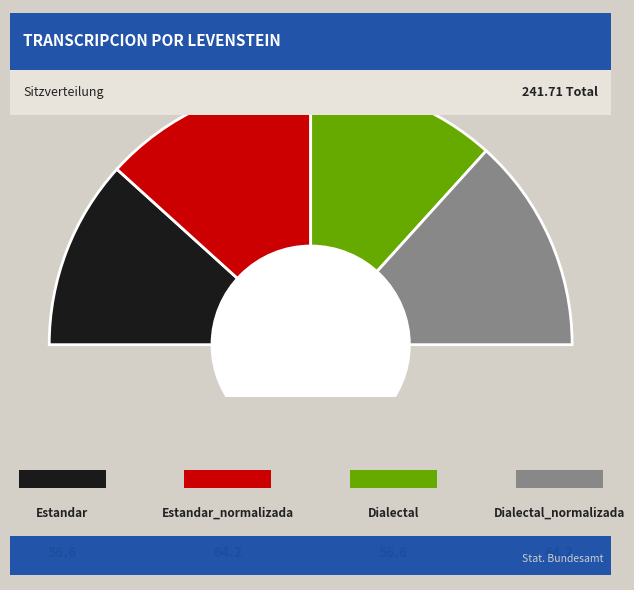

Is Dialectal_normalizada the majority of the pie?

No